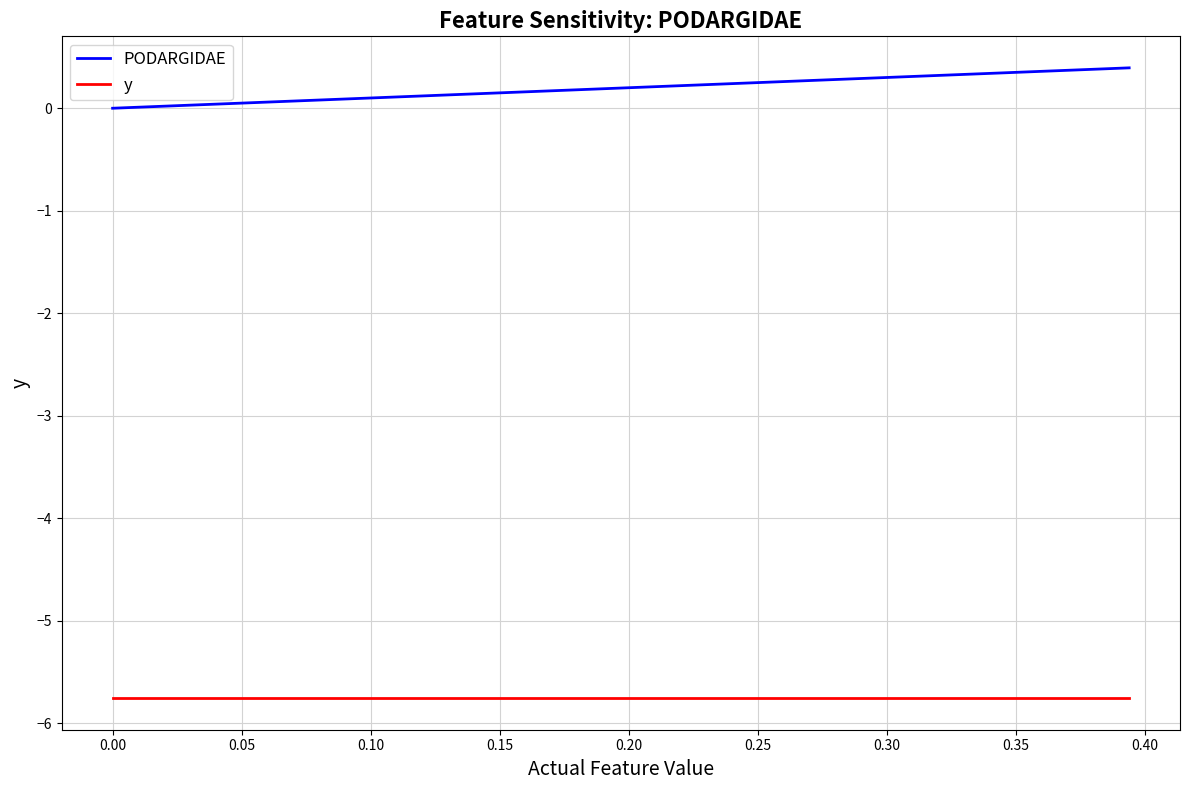

How many lines are shown in the chart?

2